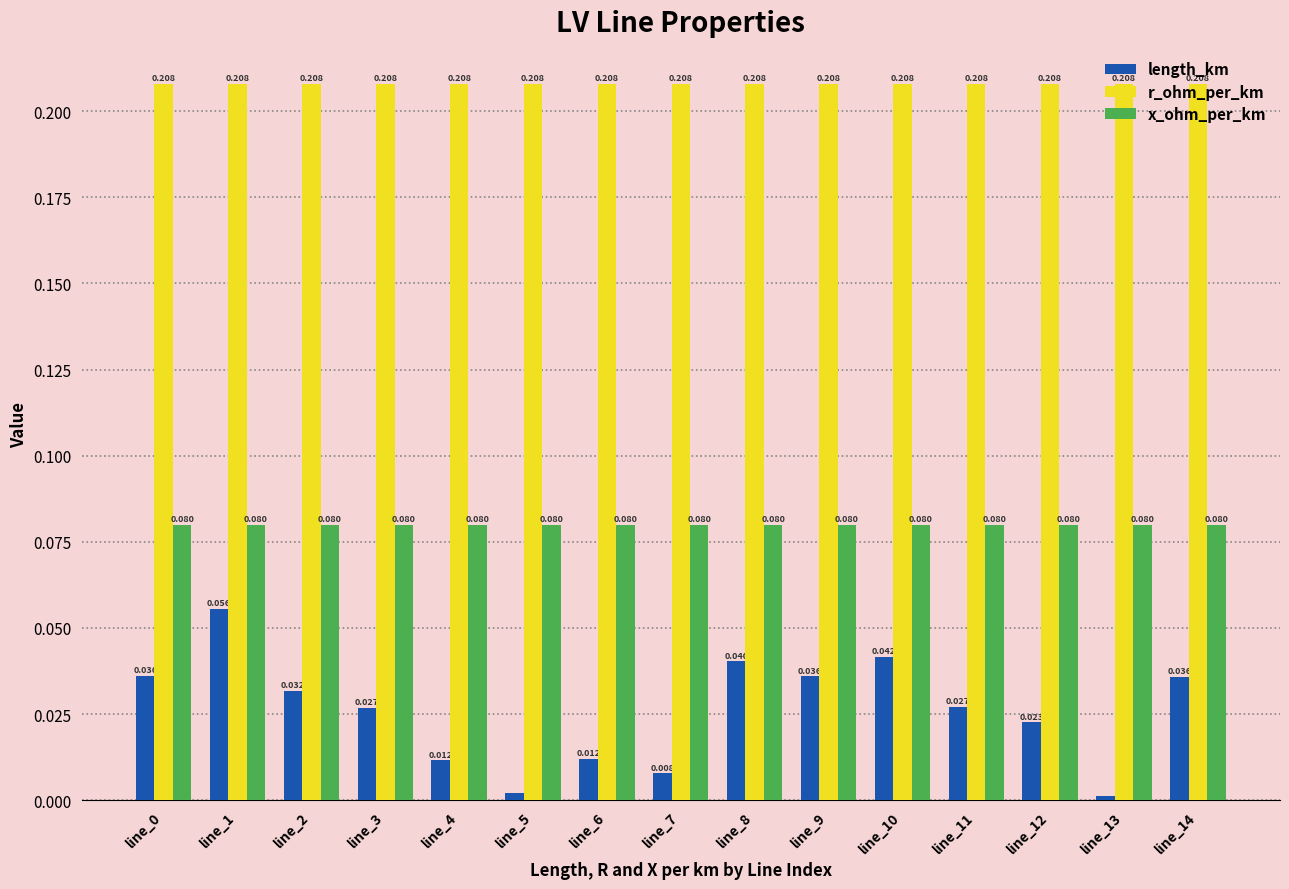

Between line_3 and line_10, which series saw the biggest shift?

length_km